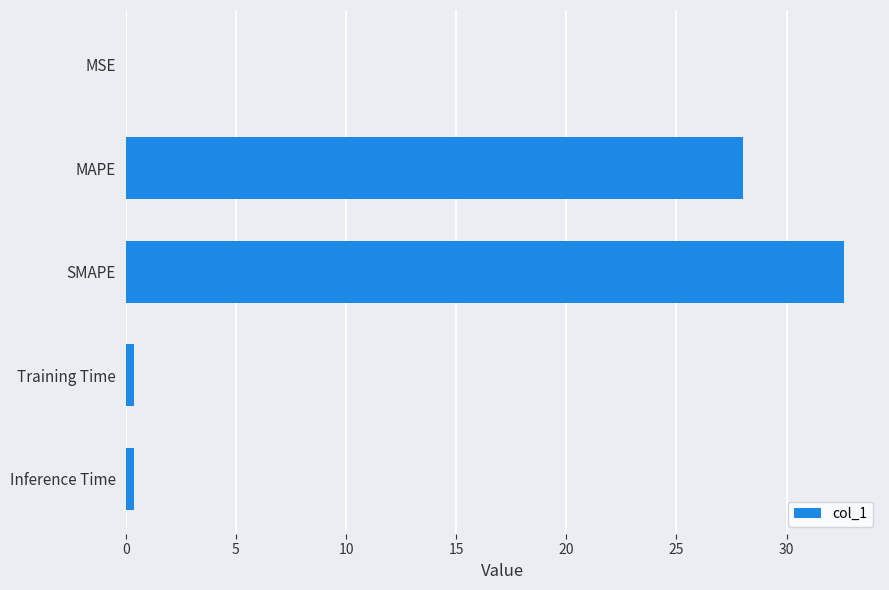

Where is the data nearest to the value 16?

MAPE